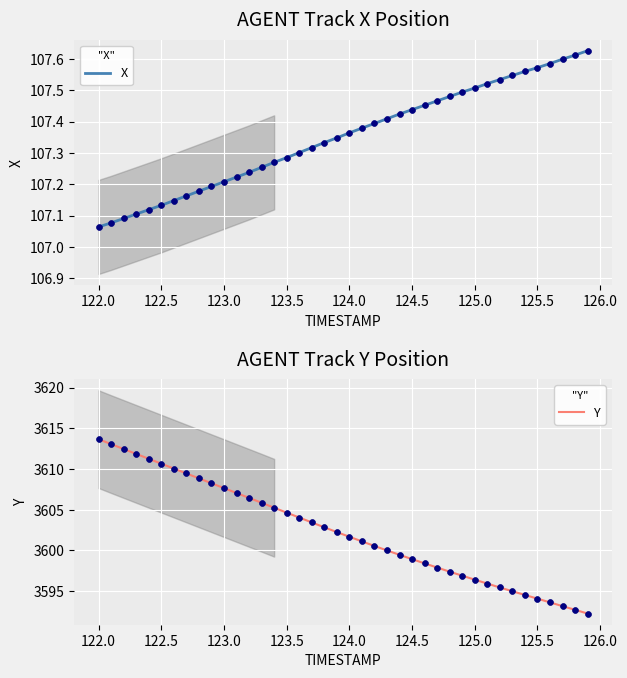

At how many categories does at least one series exceed 2899?

40